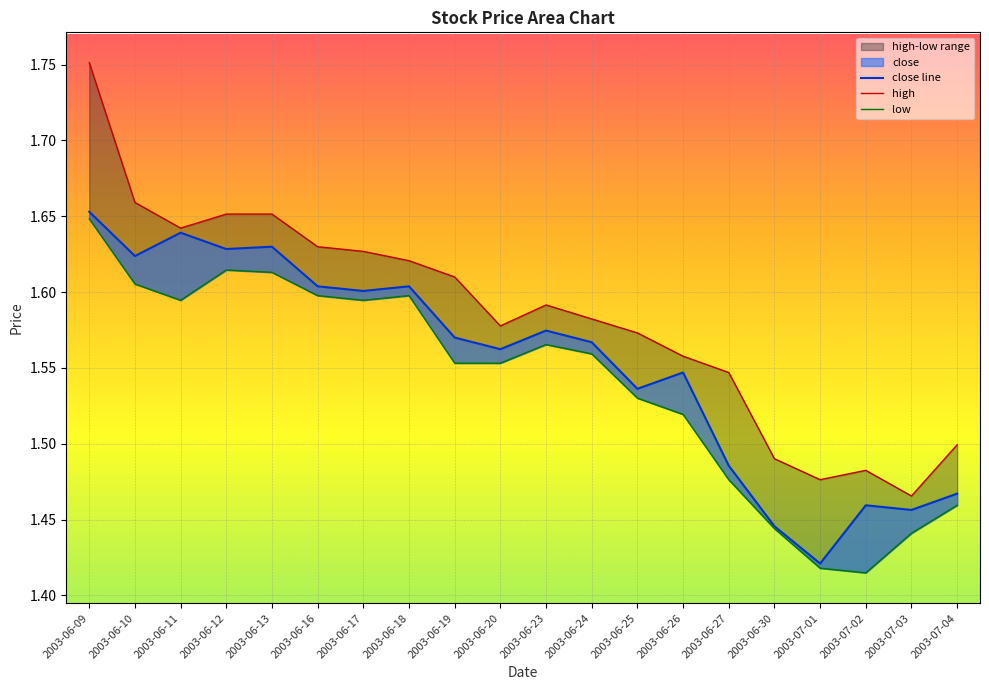

What is the label of the 13th point from the left?

2003-06-25